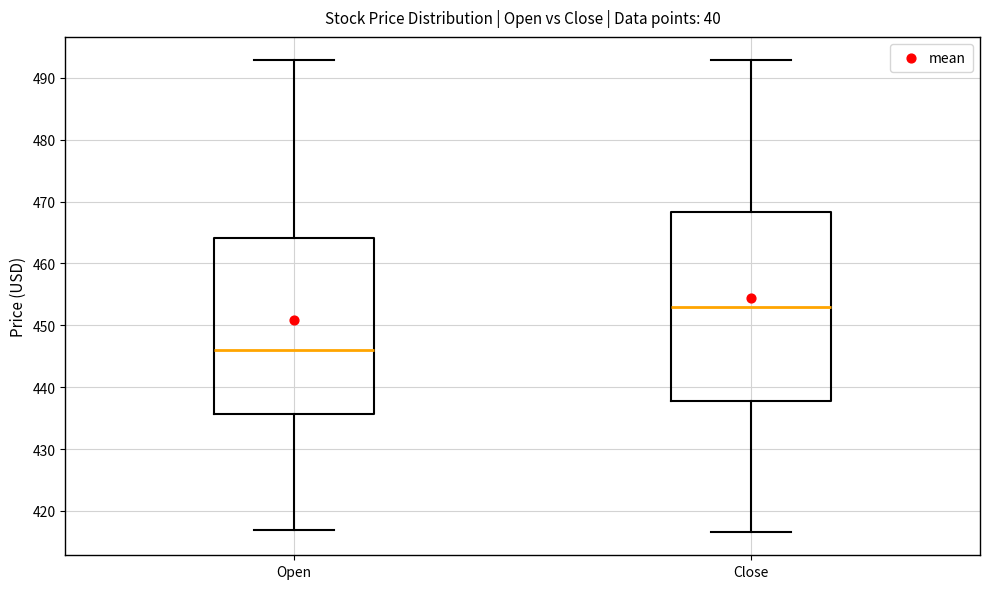

Reading left to right, transcribe this box plot: for each box, give where its median line is, the range the box spans, and where its two whiskers end, as read against the y-axis. The values are not printed on the chart, so give them approximately, as read against the axis.

Open: median 446, box 436 to 464, whiskers 417 to 493
Close: median 453, box 438 to 468, whiskers 417 to 493